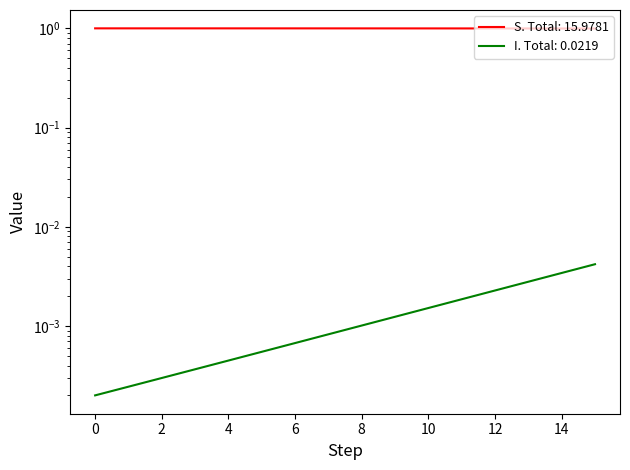

True or false: I has more than 2 points higher than both neighbors.

False